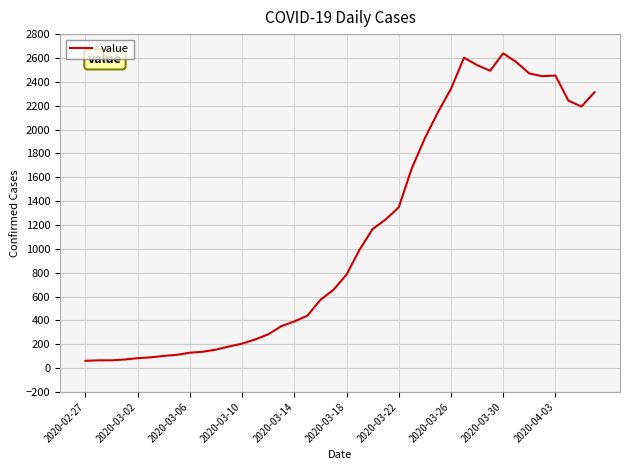

What is the difference between the maximum and minimum values?

2578